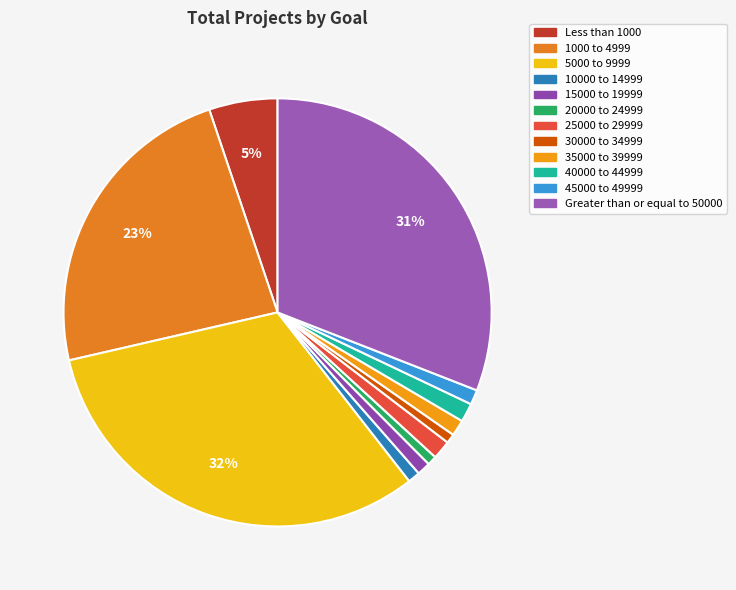

Approximately how many times larger is the value at 1000 to 4999 compared to 45000 to 49999?

21.0